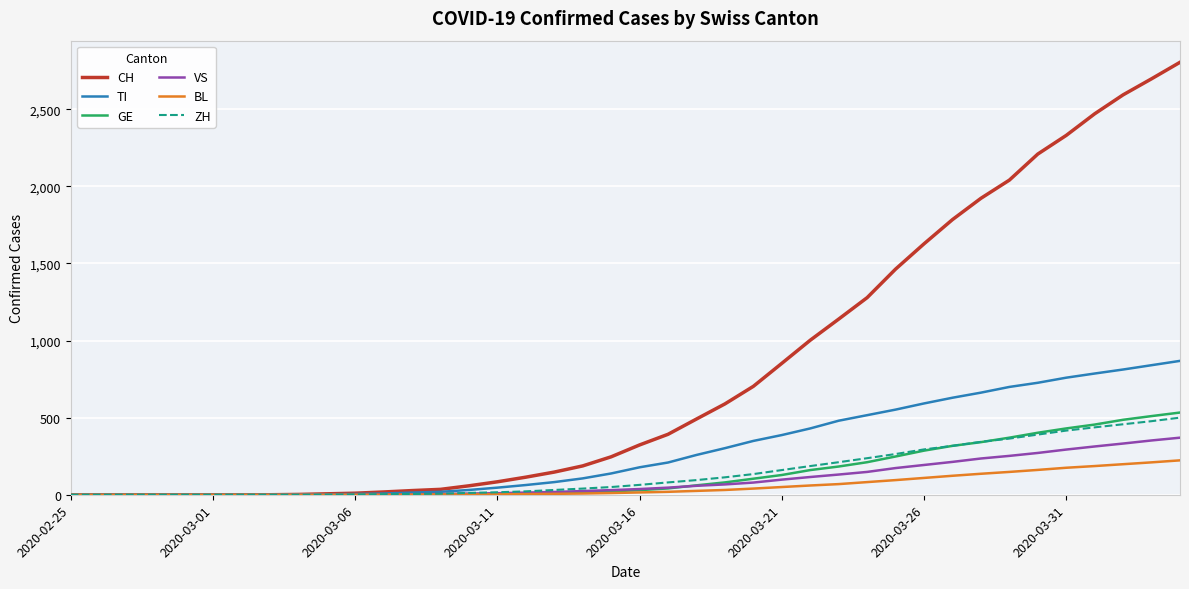

Which series has the largest total across all categories?

CH